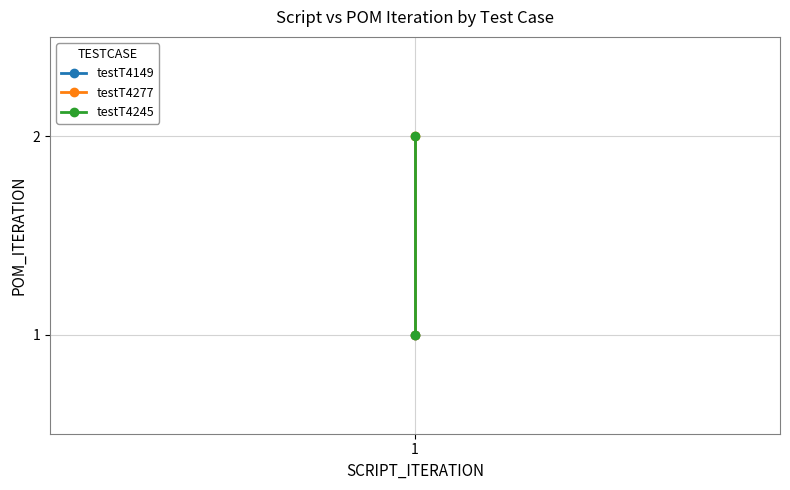

How many lines are shown in the chart?

2